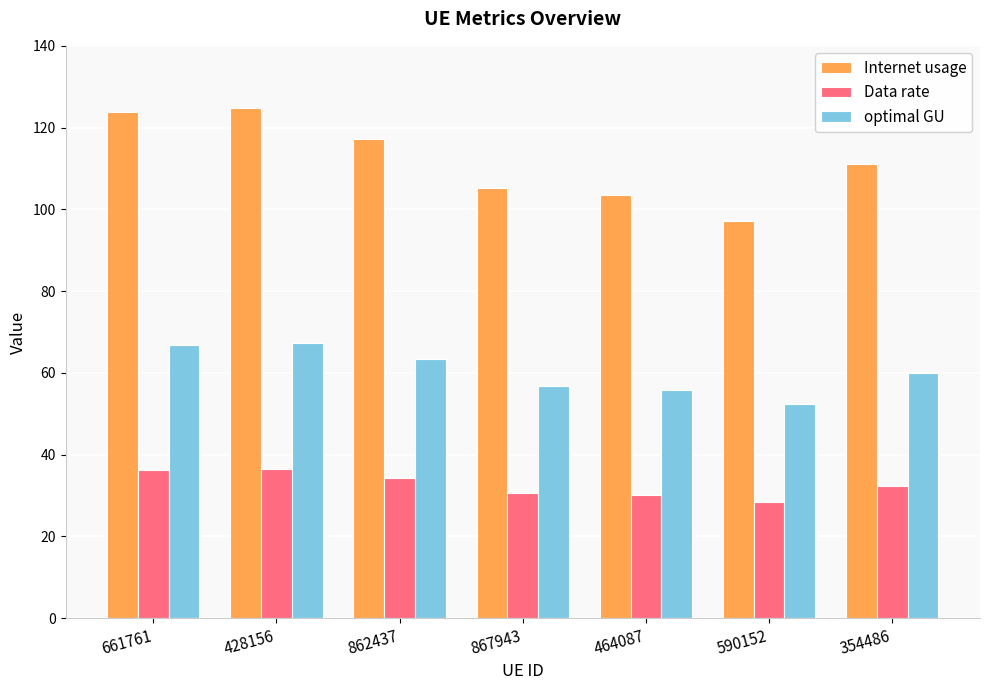

Is the value of Internet usage at 354486 greater than the value of Data rate at 428156?

Yes